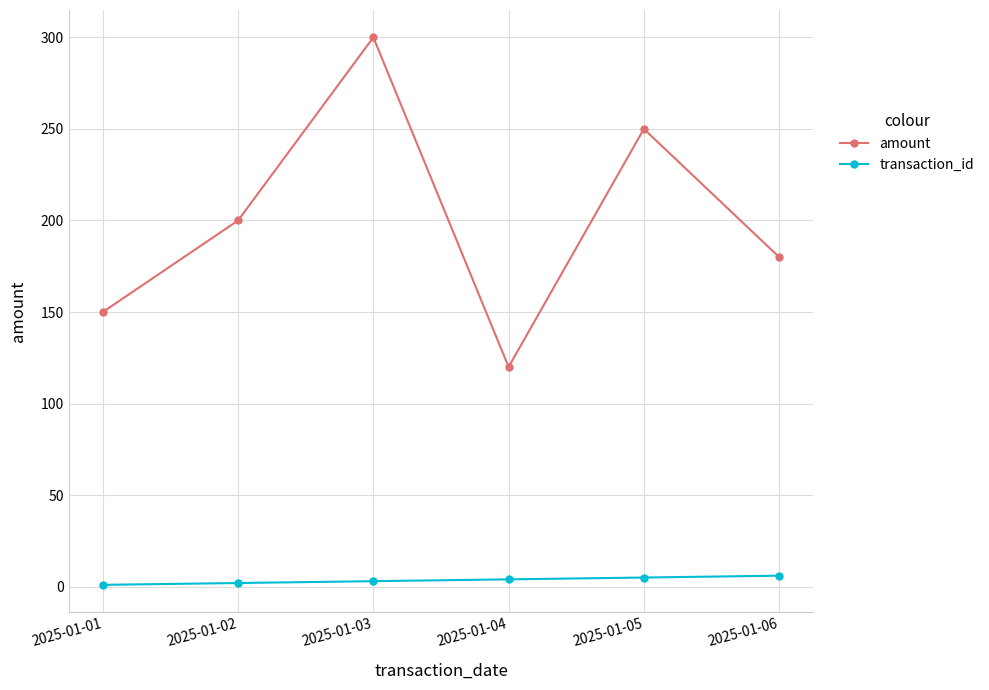

True or false: amount and transaction_id cross at least once.

False